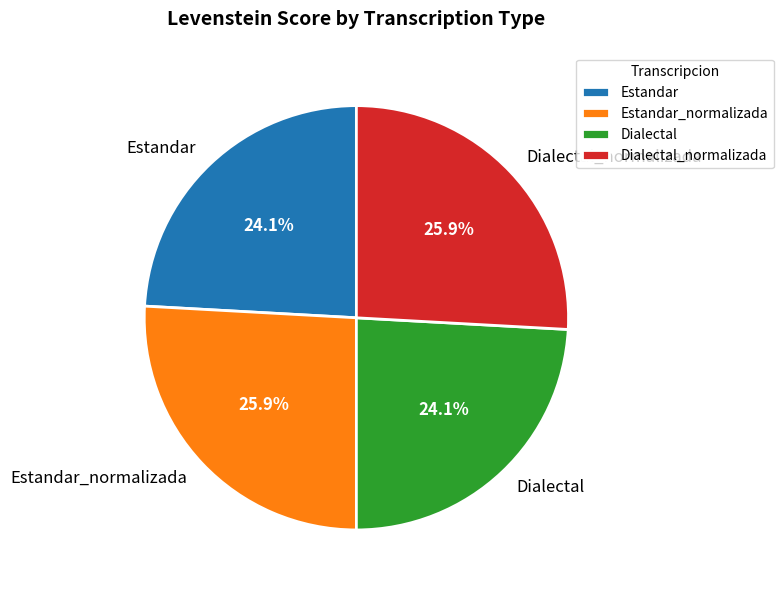

Which has a higher value, Estandar_normalizada or Estandar?

Estandar_normalizada